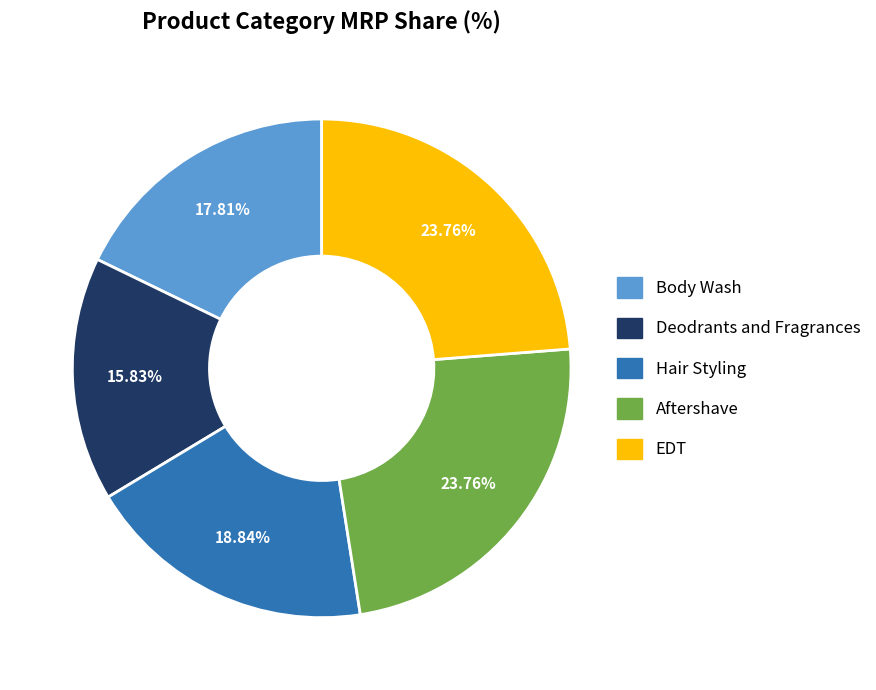

Which slice is the smallest?

Deodrants and Fragrances